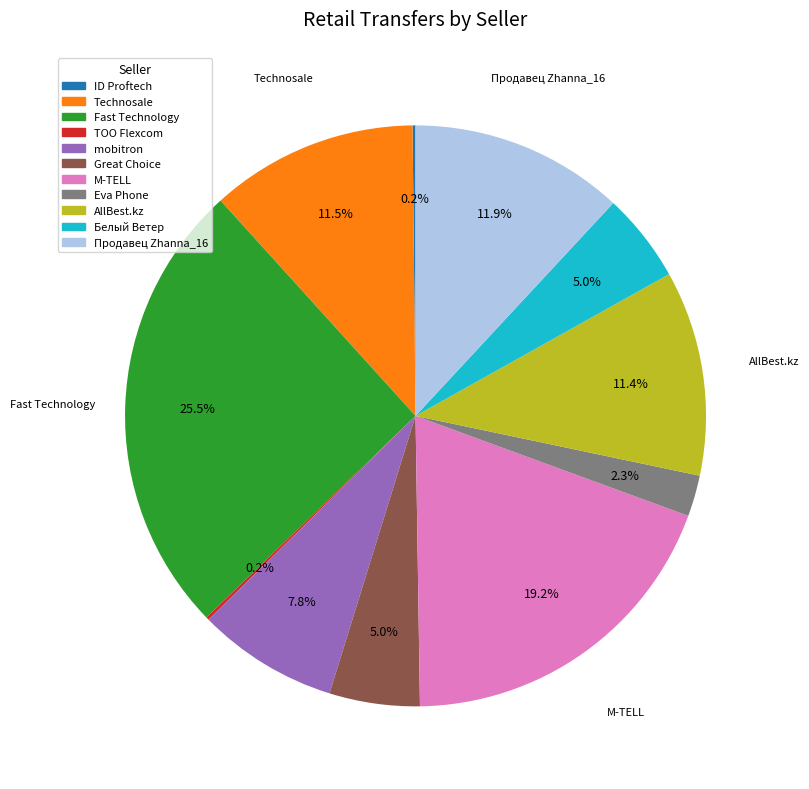

To the nearest percent, what is the difference between the largest and smallest slice percentages?

25%